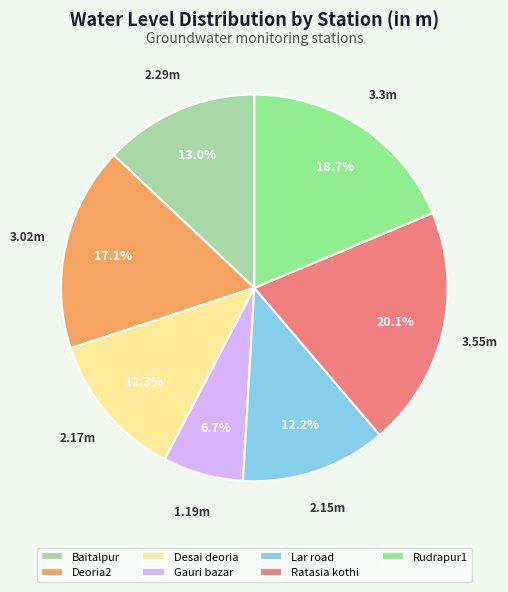

To the nearest percent, what is the difference between the Lar road and Gauri bazar slice percentages?

5%